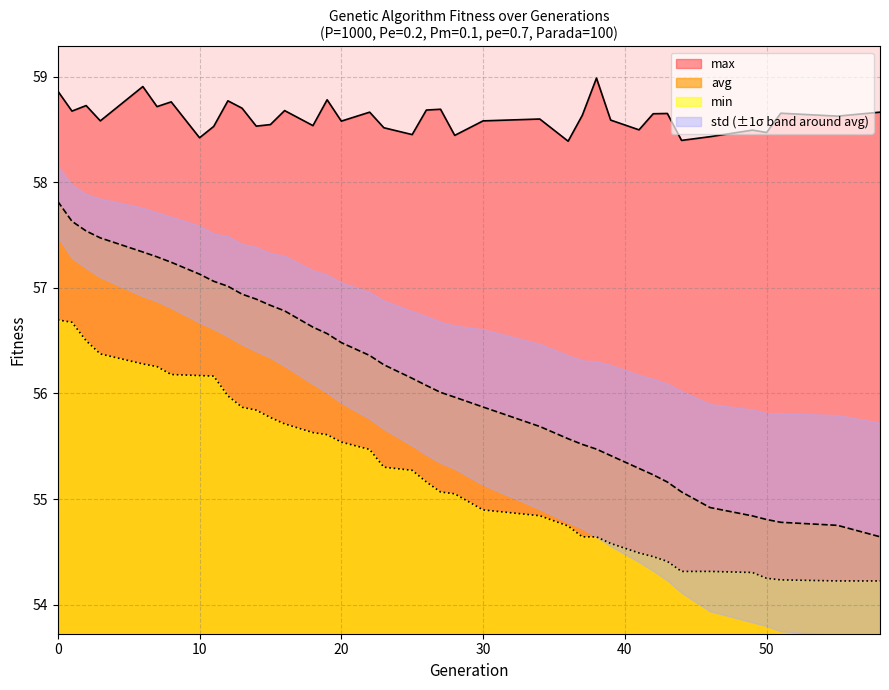

The value of min at 49 is 72.1. True or false?

False